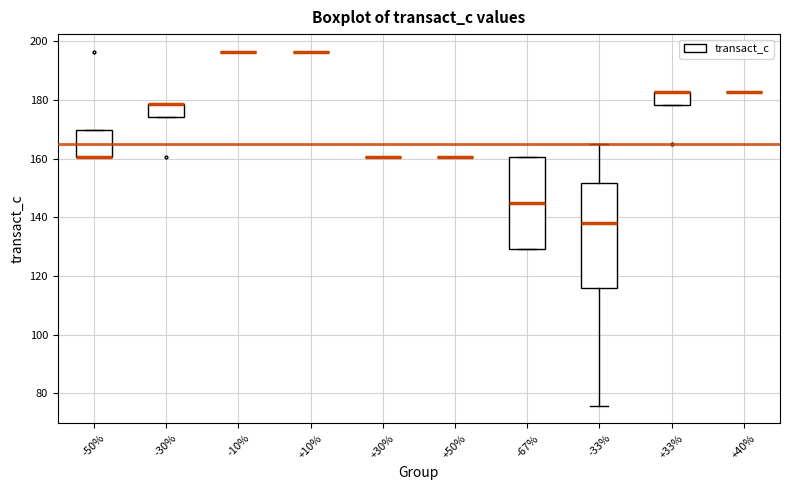

Reading left to right, read every box against the y-axis: the position of its median line, the range the box covers, and the ends of its whiskers. The values are not printed on the chart, so give them approximately, as read against the axis.

-50%: median 160 (drawn on the box's lower edge), box 160 to 170, whiskers 160 to 170
-30%: median 178 (drawn on the box's upper edge), box 174 to 178, whiskers 174 to 178
-10%: box collapsed to a line at 196, whiskers 196 to 196
+10%: box collapsed to a line at 196, whiskers 196 to 196
+30%: box collapsed to a line at 160, whiskers 160 to 160
+50%: box collapsed to a line at 160, whiskers 160 to 160
-67%: median 146, box 130 to 160, whiskers 130 to 160
-33%: median 138, box 116 to 152, whiskers 76 to 166
+33%: median 182 (drawn on the box's upper edge), box 178 to 182, whiskers 178 to 182
+40%: box collapsed to a line at 182, whiskers 182 to 182